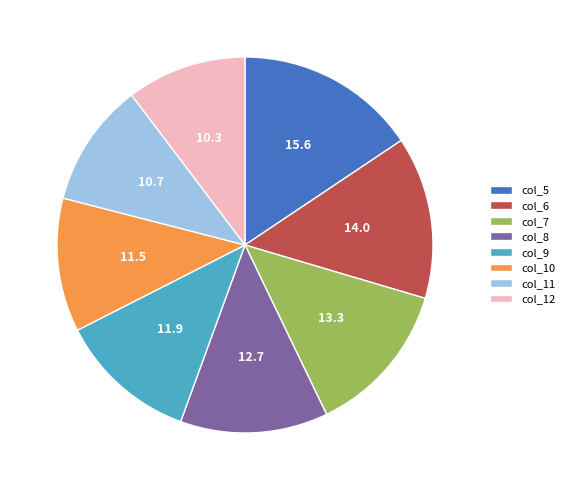

Does any single category account for the majority?

No